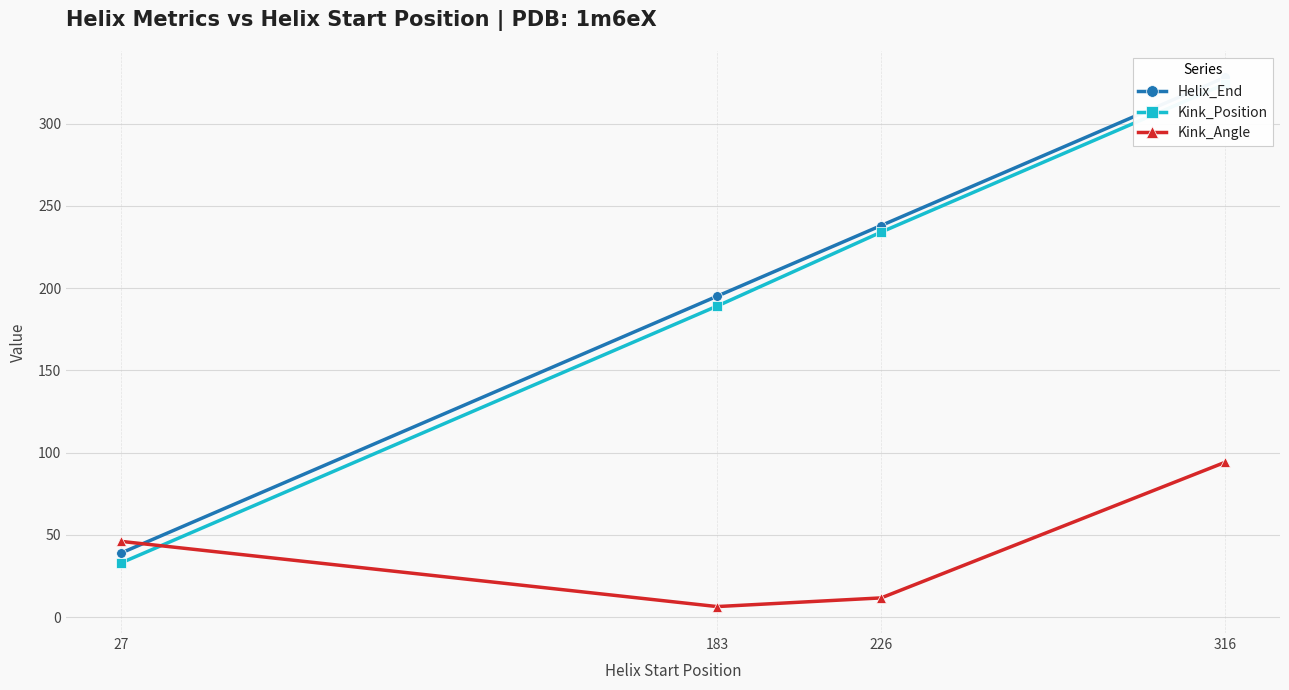

The Kink_Position series shows 324.0 at 316. True or false?

True